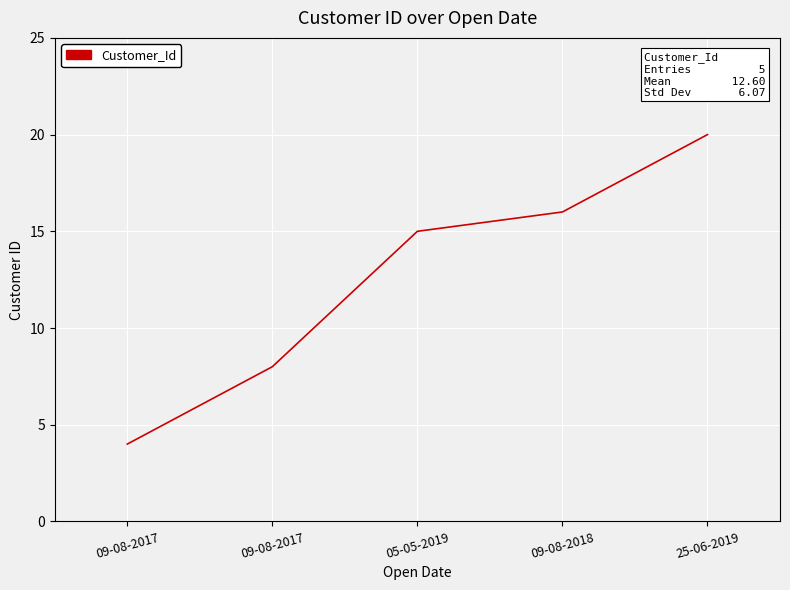

What is the label of the 3rd point from the left?

05-05-2019